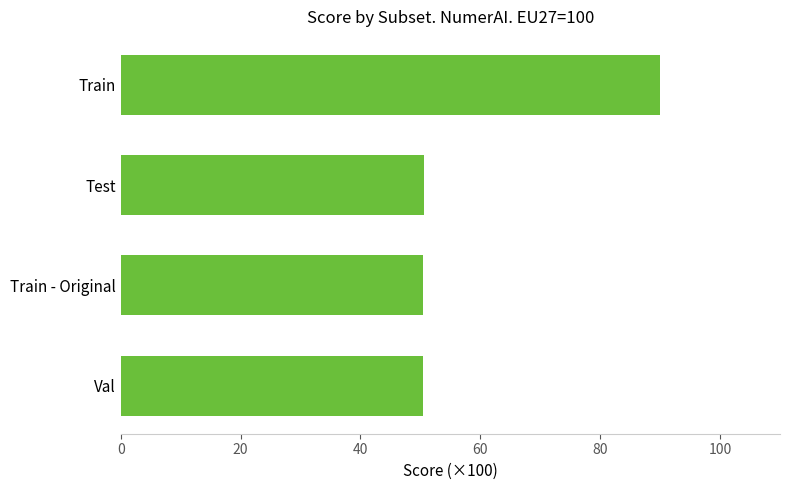

What is the ratio of the value at Test to the value at Train - Original?

1.0